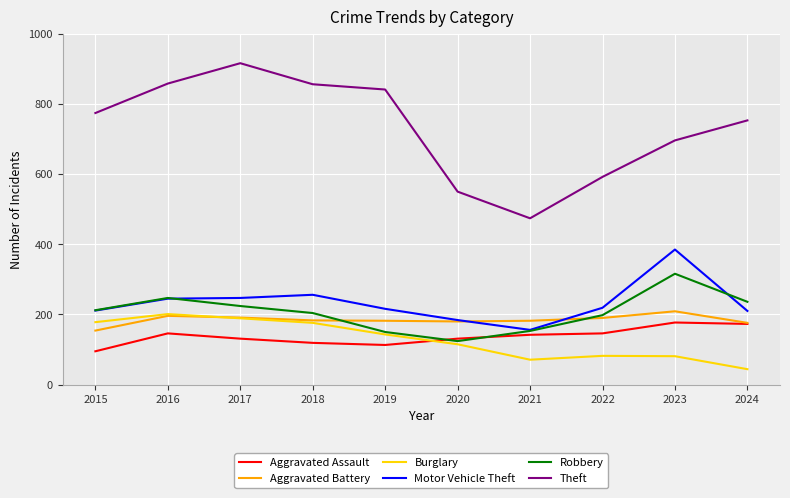

True or false: Aggravated Battery has a value of 191 at 2017.

True